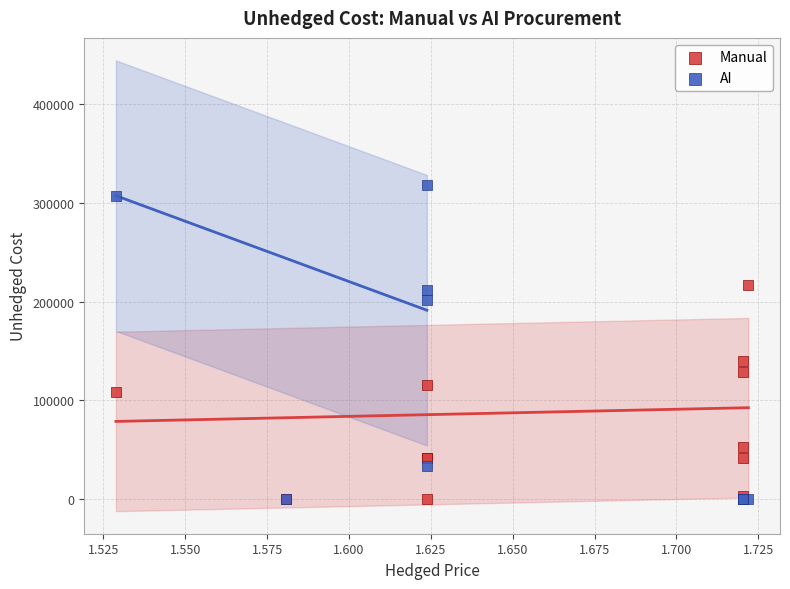

What are all the series names shown in the legend?

Manual, AI